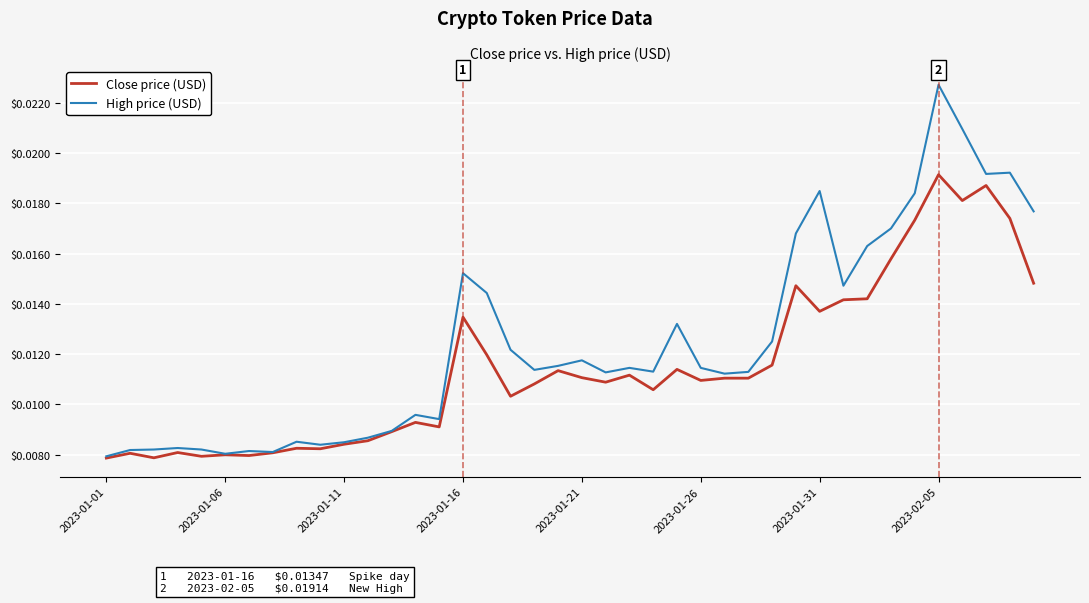

Which series has the largest total across all categories?

High price (USD)